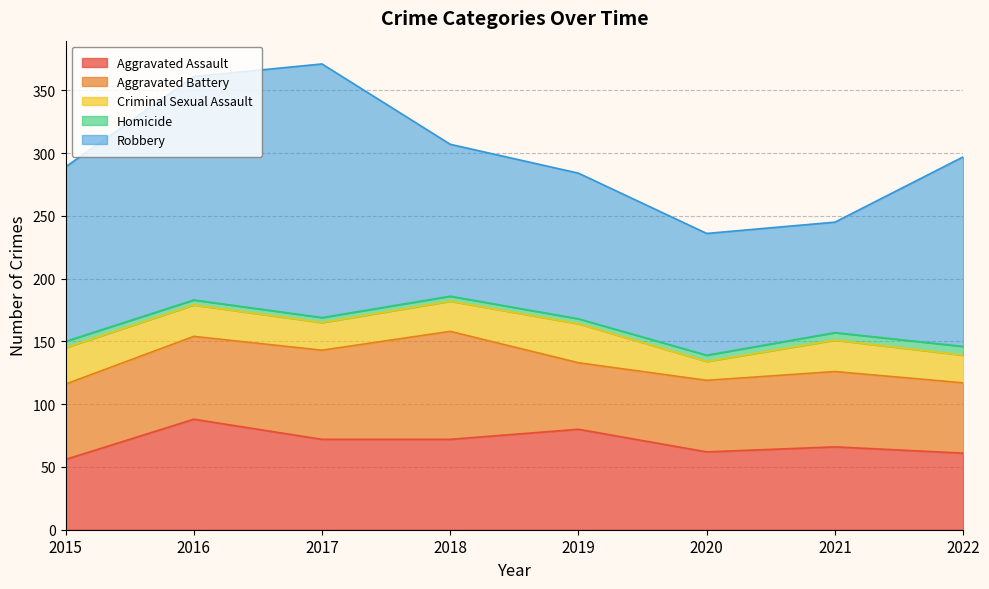

How many interior local peaks does the Aggravated Assault series have?

3